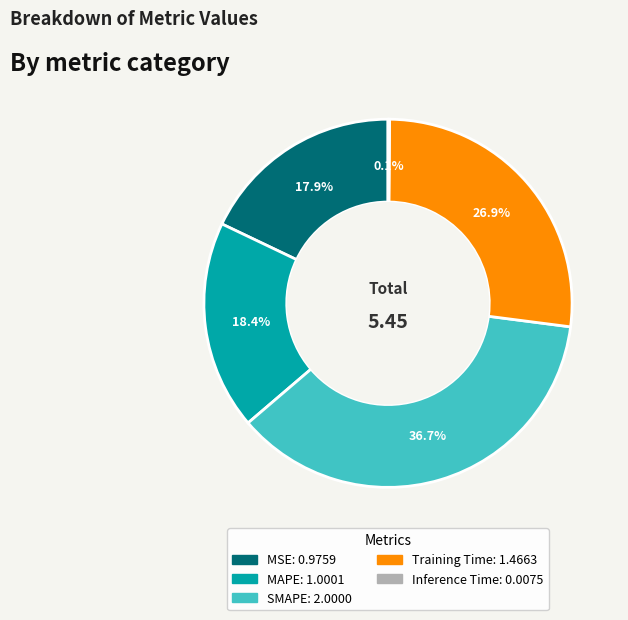

How much of the chart is everything except MAPE?

81.6%